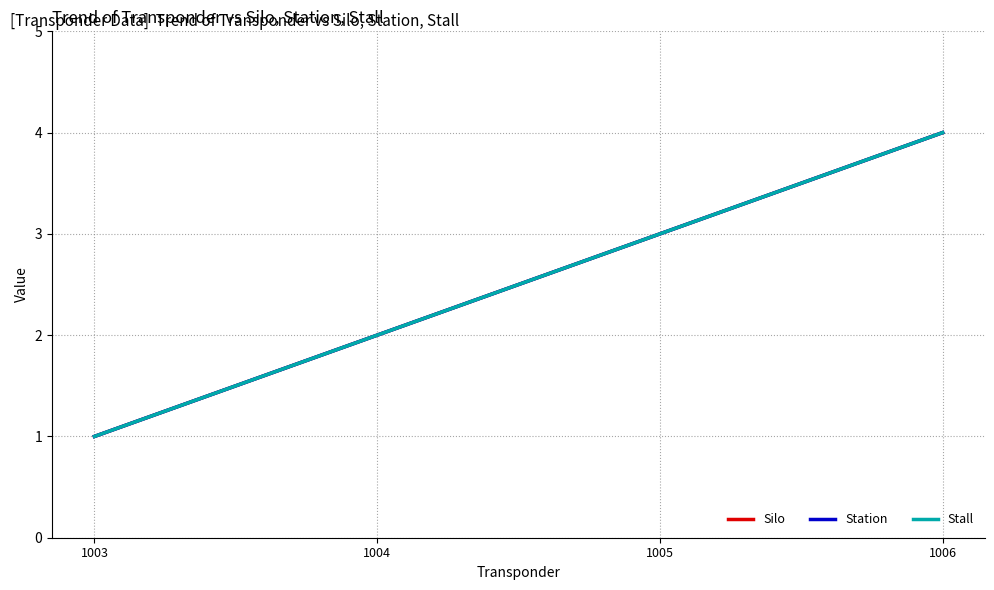

Is it true that Station equals 4 at 1006?

True